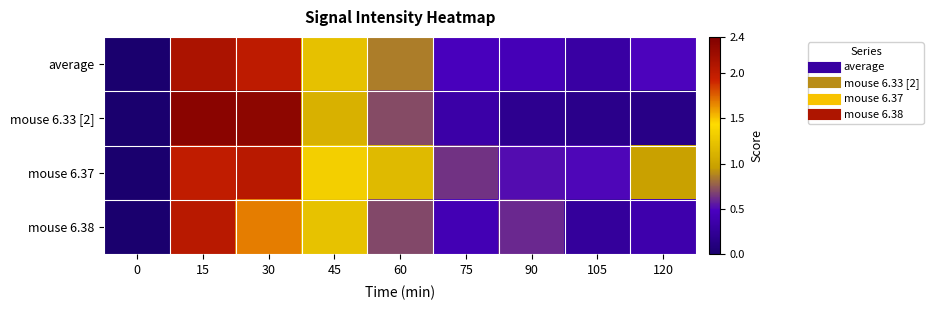

Reading left to right, transcribe all the data shown in this chart.

average: 0=0.0	15=2.1	30=2.0	45=1.2	60=0.9	75=0.5	90=0.4	105=0.3	120=0.5
mouse 6.33 [2]: 0=0.0	15=2.3	30=2.3	45=1.1	60=0.7	75=0.3	90=0.2	105=0.2	120=0.1
mouse 6.37: 0=0.0	15=2.0	30=2.0	45=1.3	60=1.2	75=0.6	90=0.5	105=0.5	120=1.0
mouse 6.38: 0=0.0	15=2.0	30=1.7	45=1.2	60=0.7	75=0.4	90=0.6	105=0.3	120=0.4